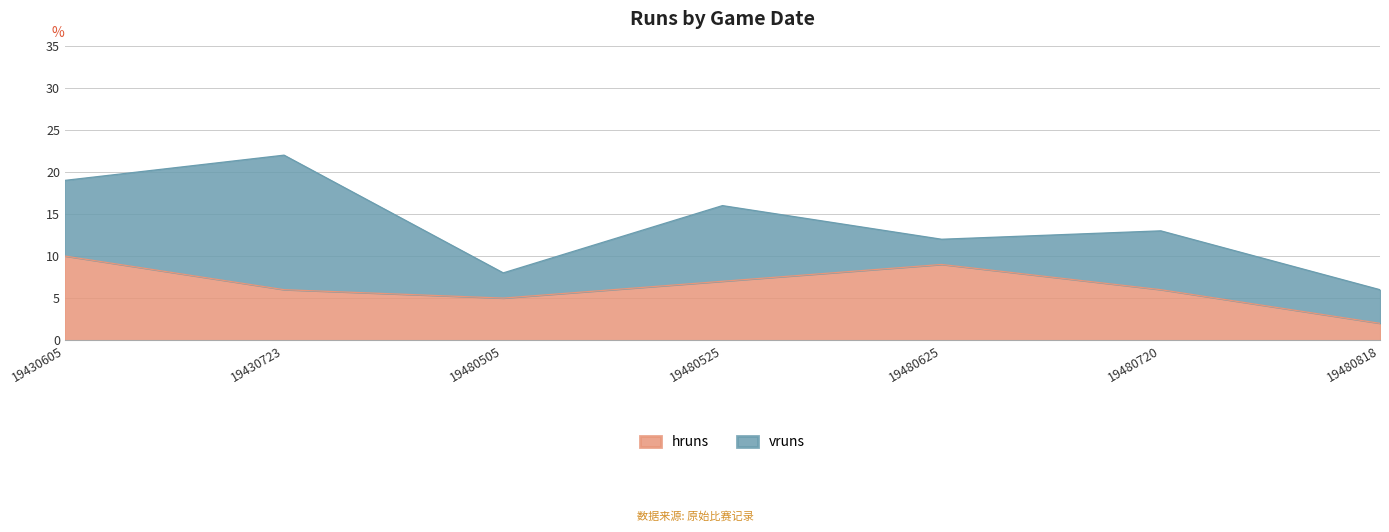

At which category is the sum across all series the highest?

19430723